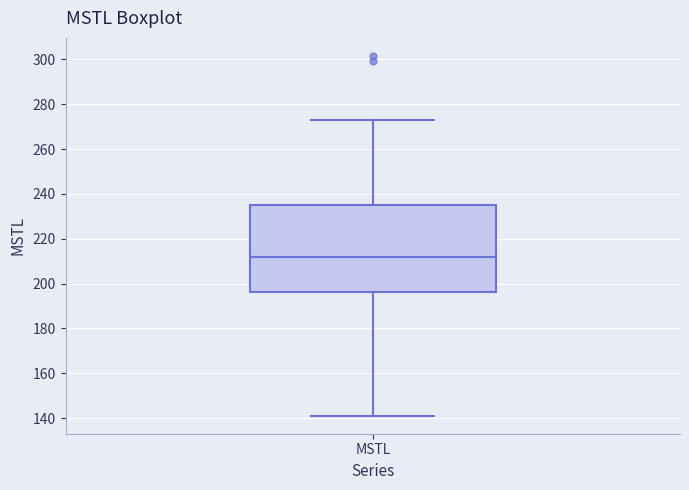

Where is the upper edge of the box for MSTL on the y-axis? The values are not printed on the chart, so give them approximately, as read against the axis.

234